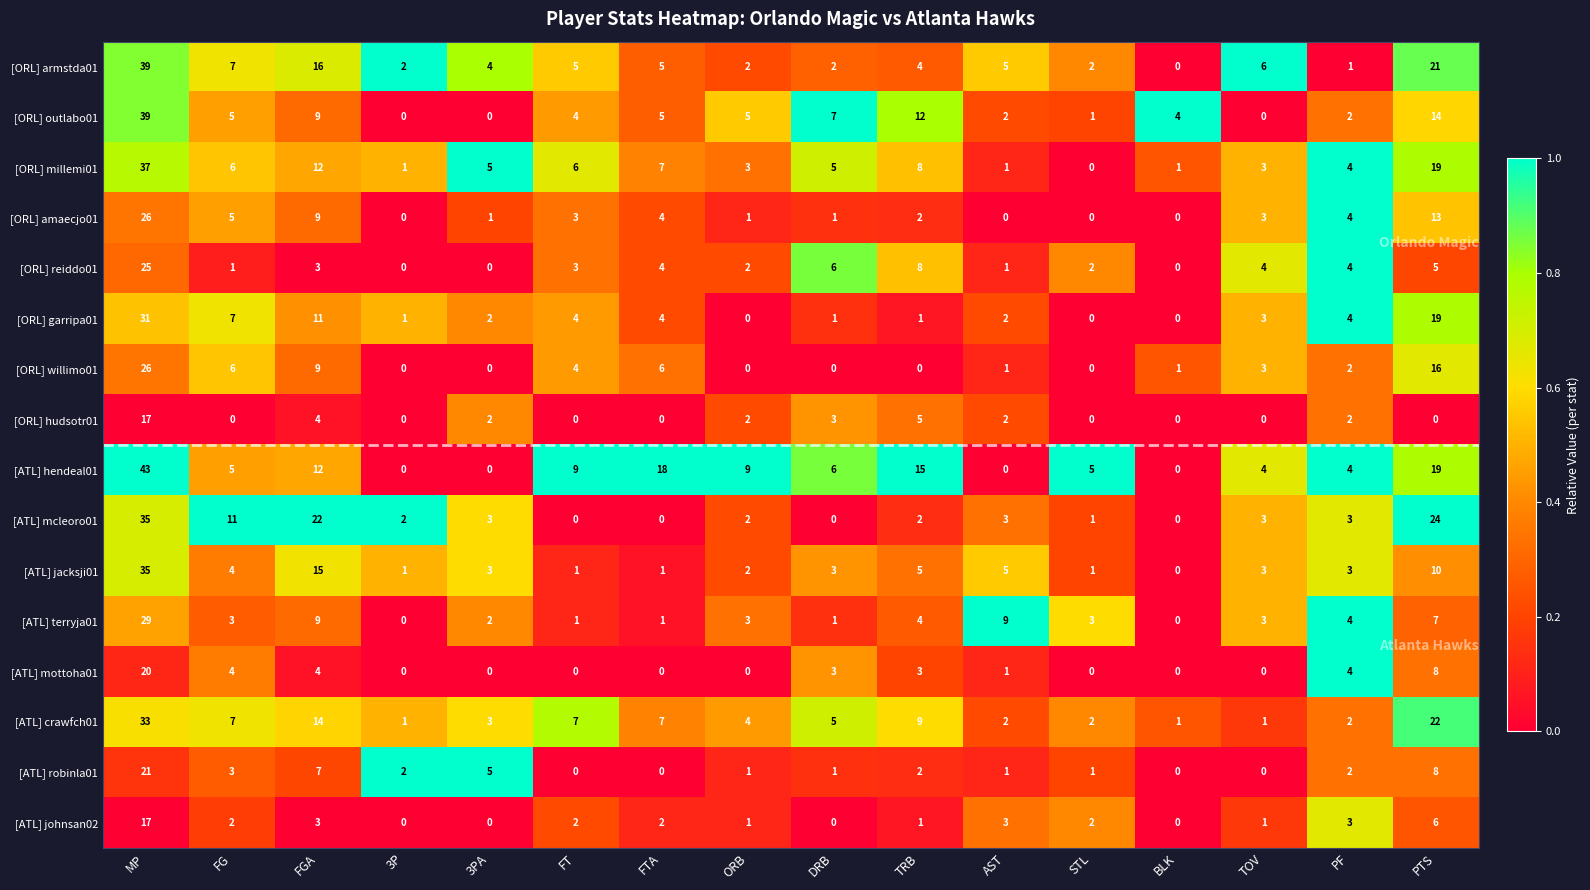

What is the spread (max minus min) of values at PTS?

24